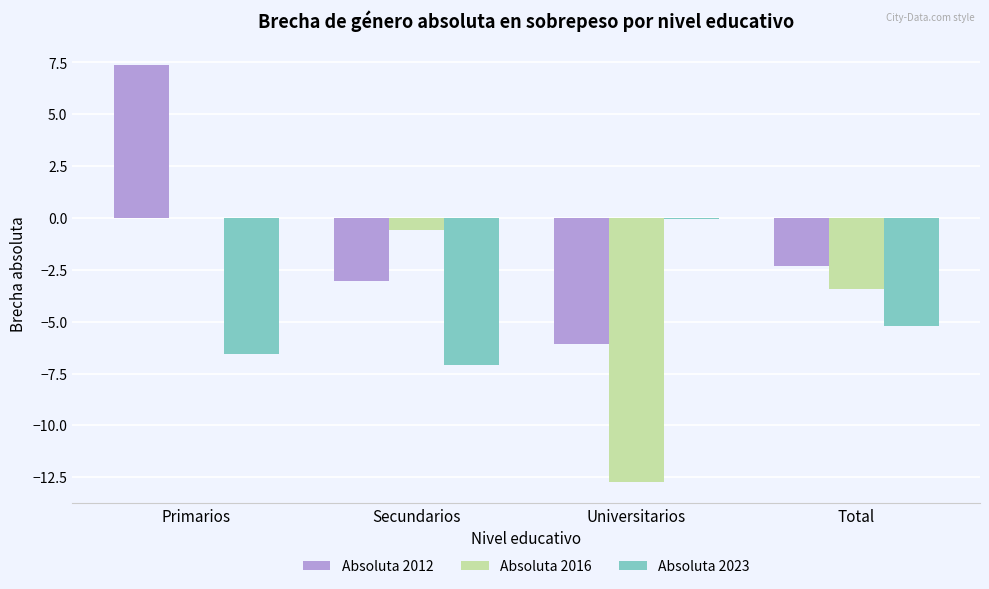

What are all the series names shown in the legend?

Absoluta 2012, Absoluta 2016, Absoluta 2023